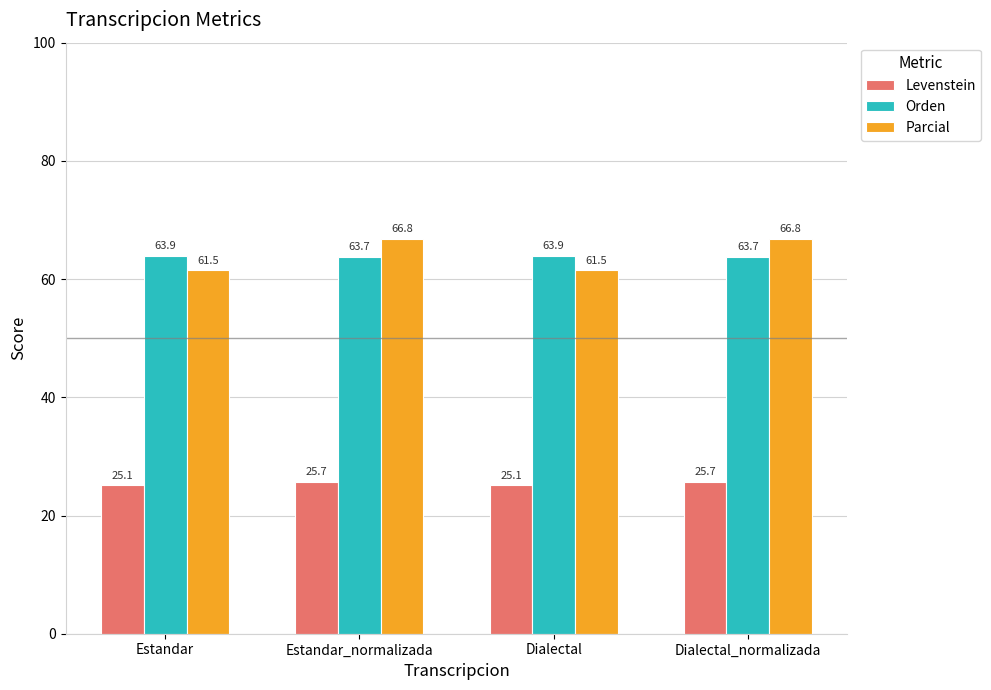

What is the minimum value shown in the chart?

25.1